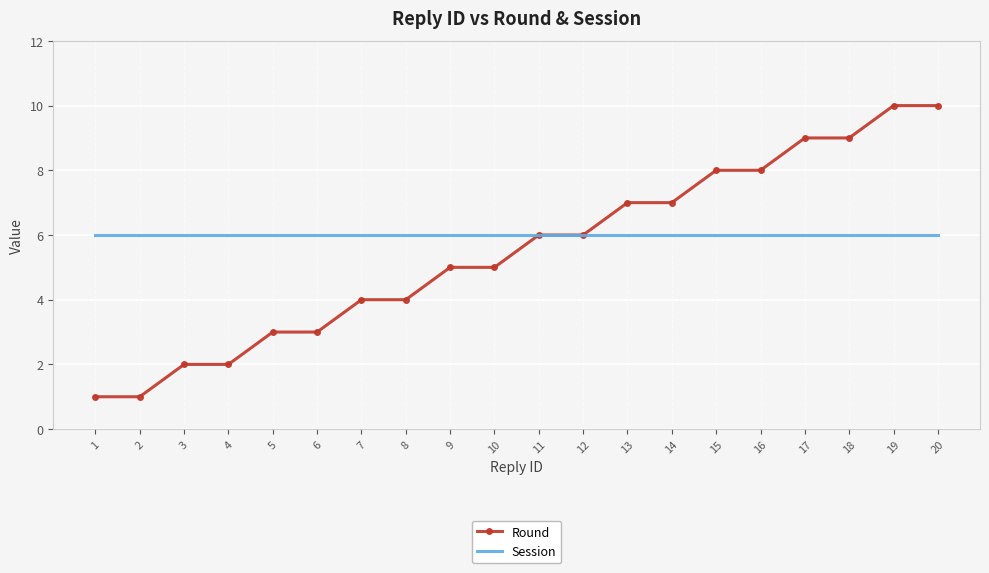

What is the difference between the highest and lowest values at 15?

2